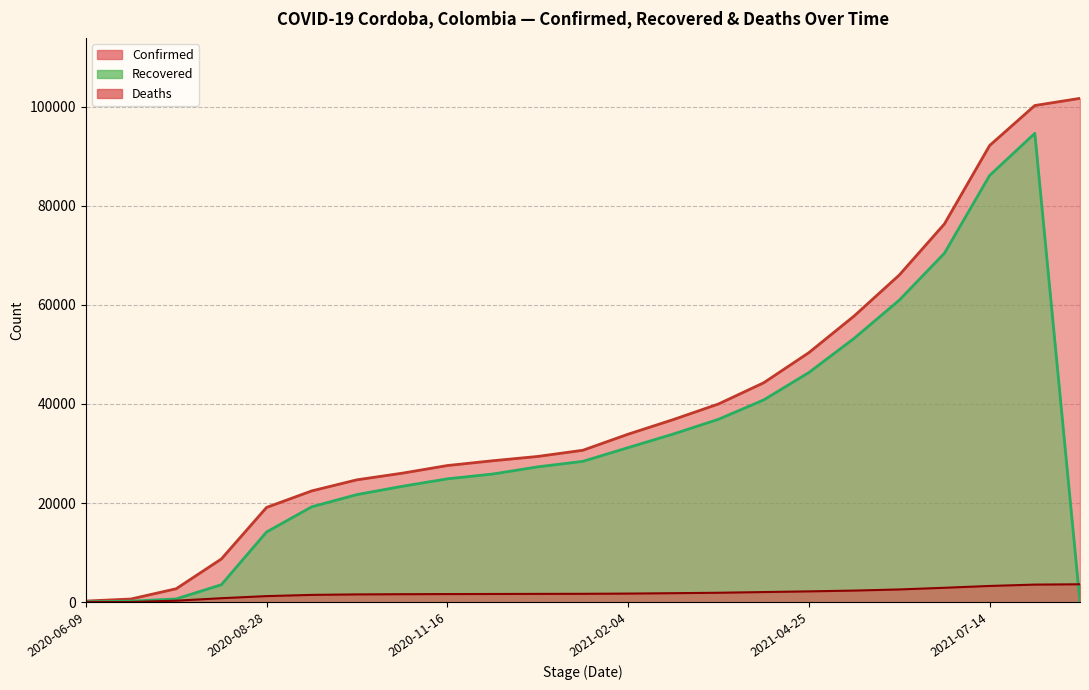

What is the spread (max minus min) of values at 2021-04-25?

48159